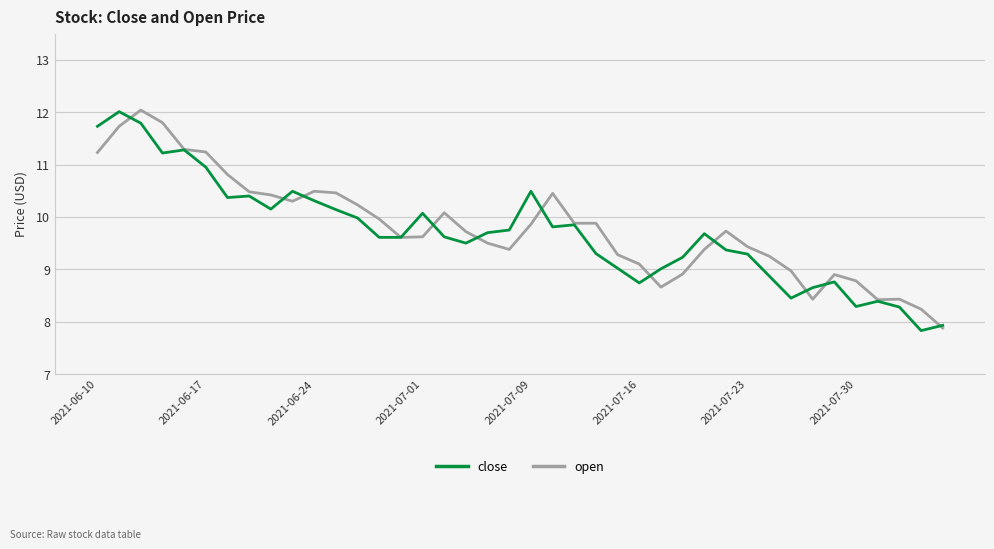

What is the maximum value for open?

12.0